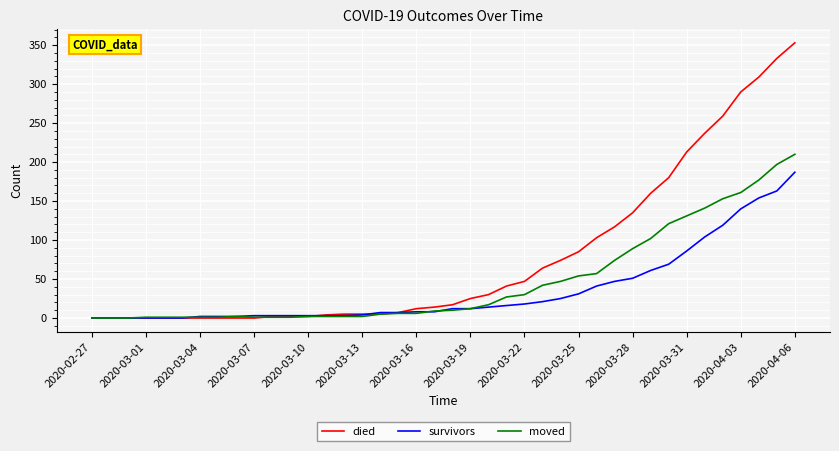

Which series has the largest total across all categories?

died